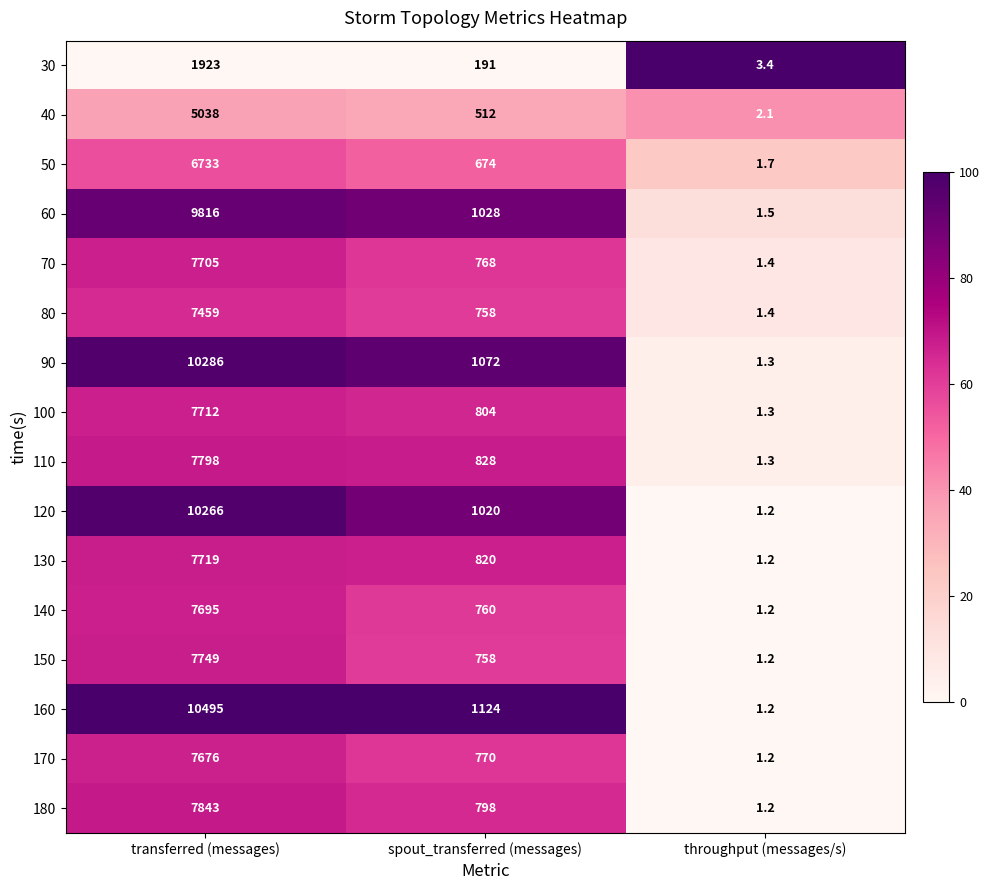

Where does the 100 series first go above 804?

transferred (messages)